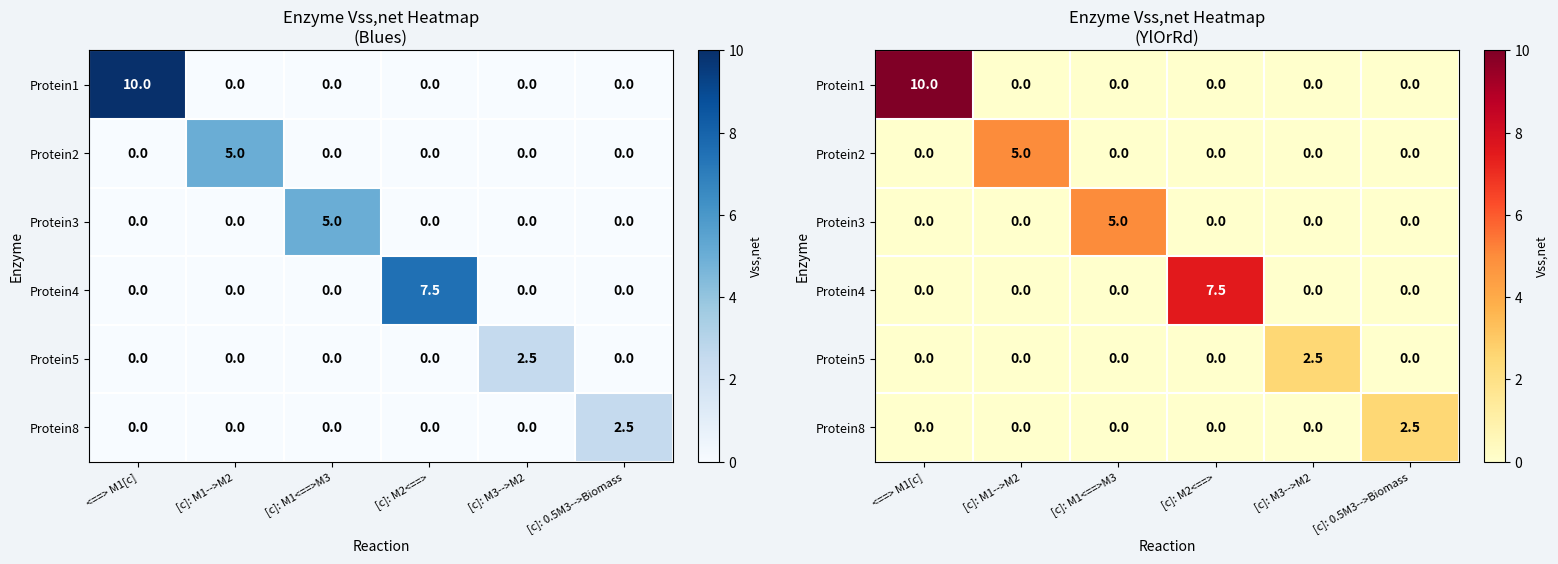

How many Protein1 values are between 0 and 1?

5